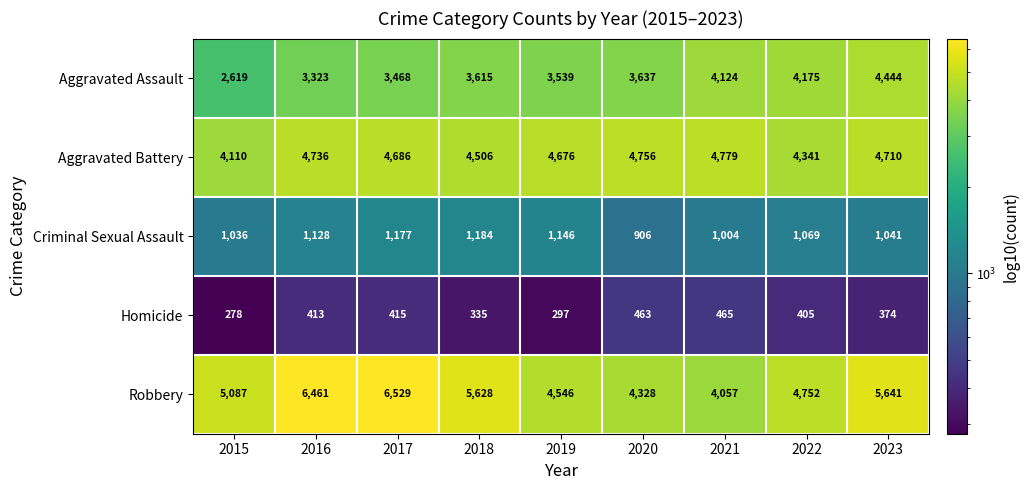

What is the maximum value shown in the chart?

6529